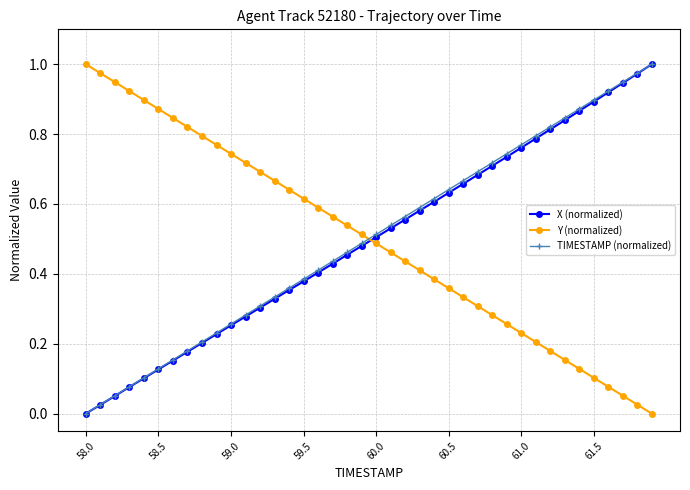

After their last crossing, which series has the higher values: Y (normalized) or TIMESTAMP (normalized)?

TIMESTAMP (normalized)